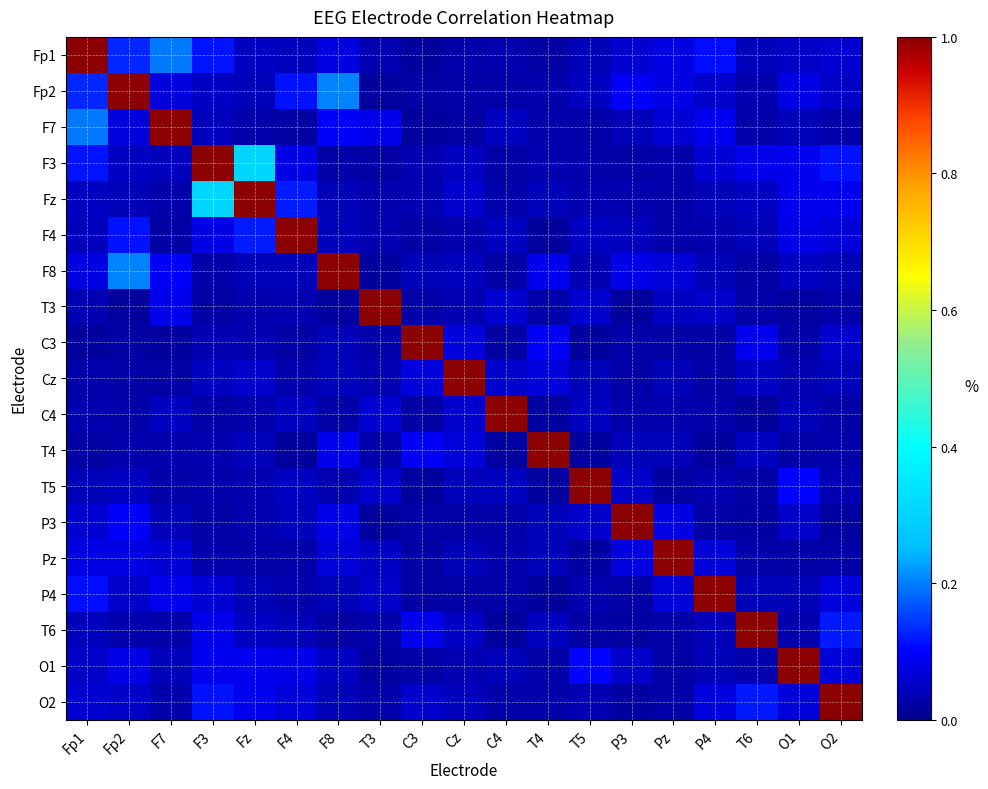

What is the total value across all series at P4?

1.8